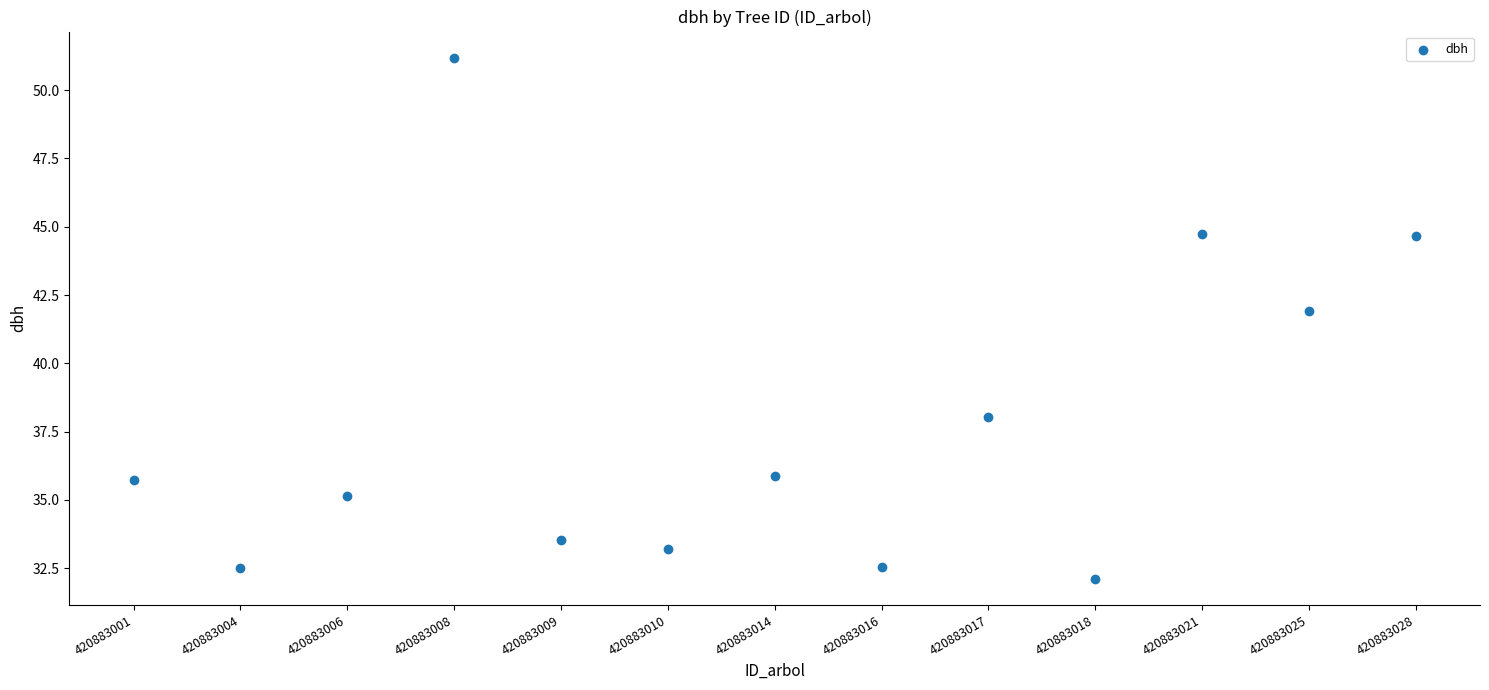

What Y value in the scatter plot is closest to 41?

41.9